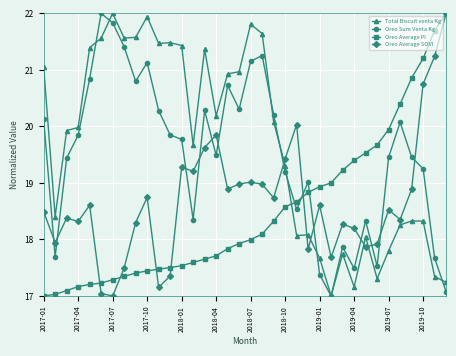

What is the maximum value for Oreo Sum Venta Kg?

22.0